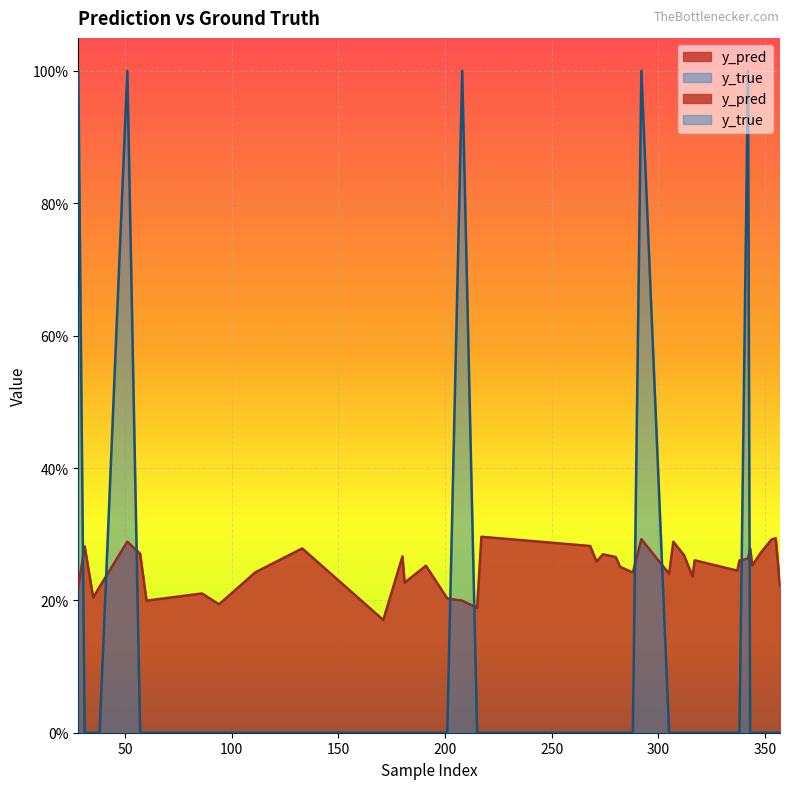

At which category is the sum across all series the highest?

292